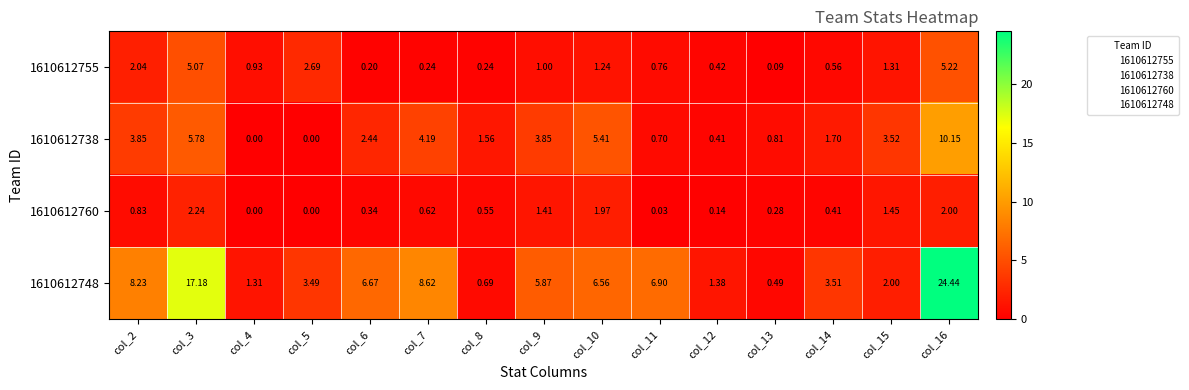

At how many categories does at least one series exceed 6?

7